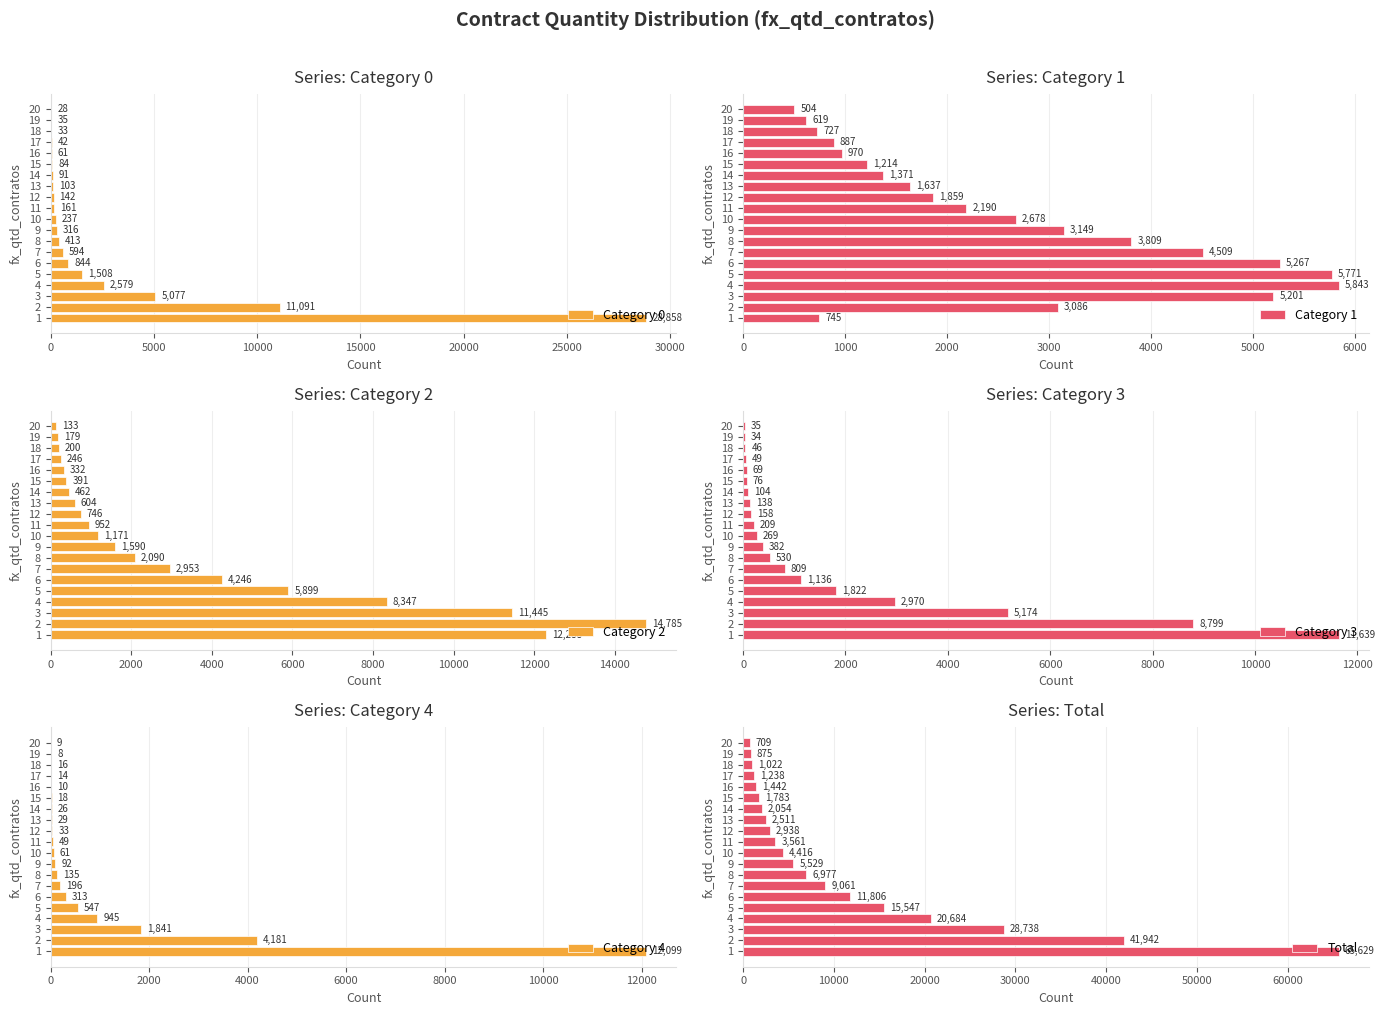

Which series has the largest range (max minus min)?

Total